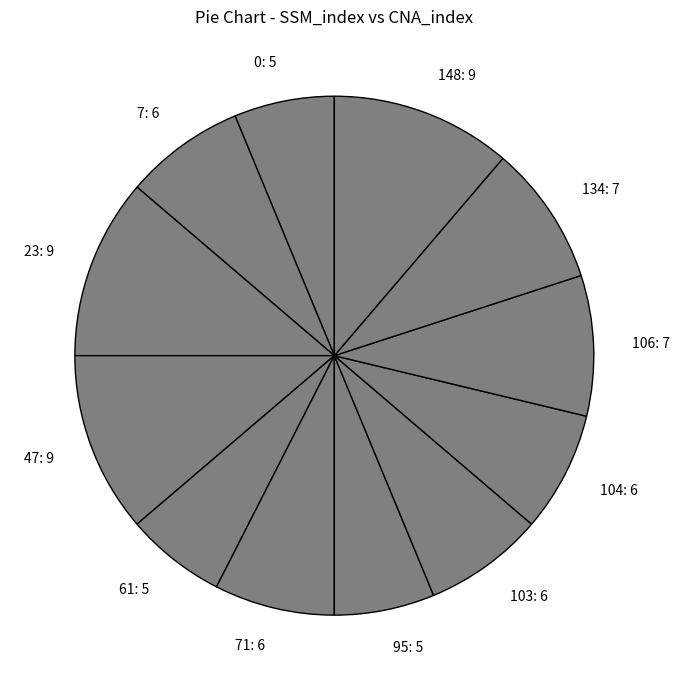

Is there a majority slice in this chart?

No